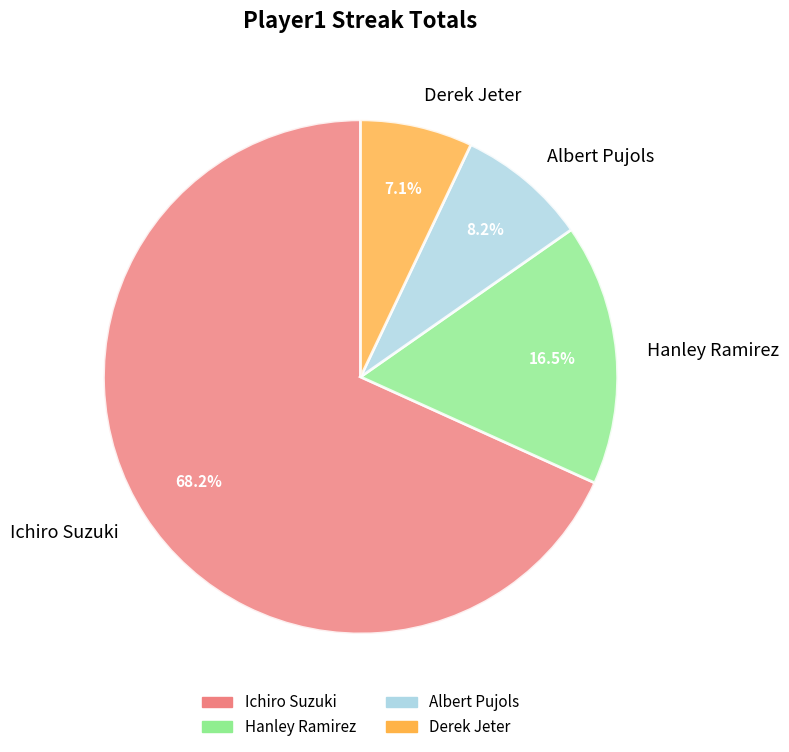

To the nearest percent, what is the difference between the Hanley Ramirez and Ichiro Suzuki slice percentages?

52%